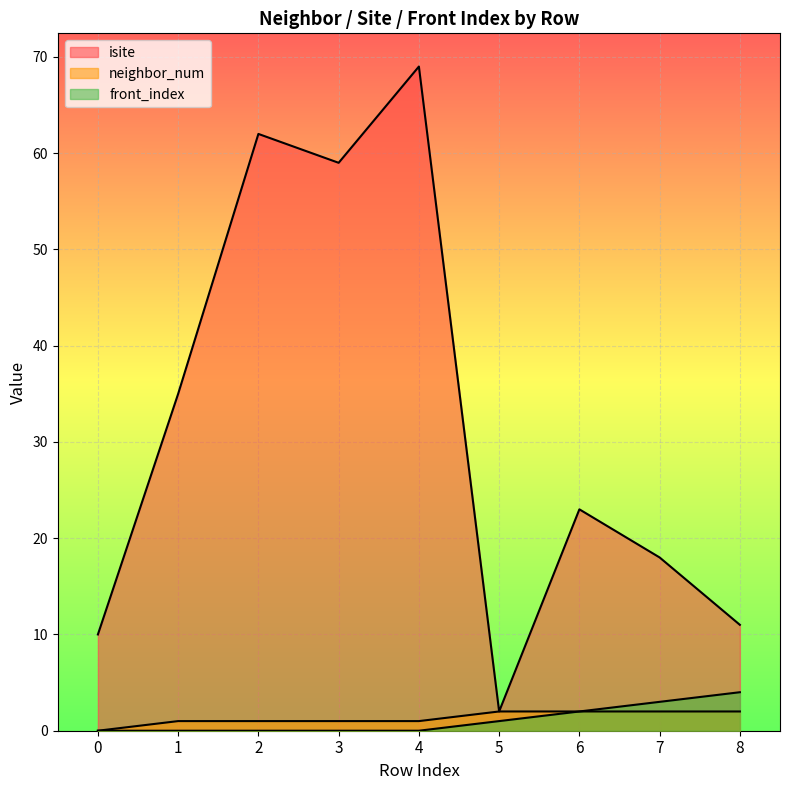

Reading right to left, what are all the values shown in this chart?

isite: 11	18	23	2	69	59	62	35	10
neighbor_num: 2	2	2	2	1	1	1	1	0
front_index: 4	3	2	1	0	0	0	0	0